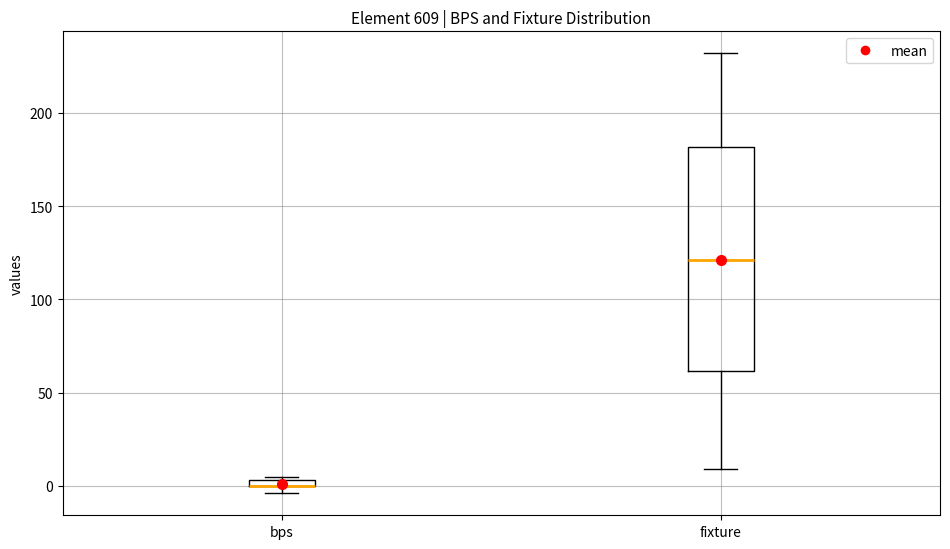

Which box is the tallest, from its lower edge to its upper edge?

fixture